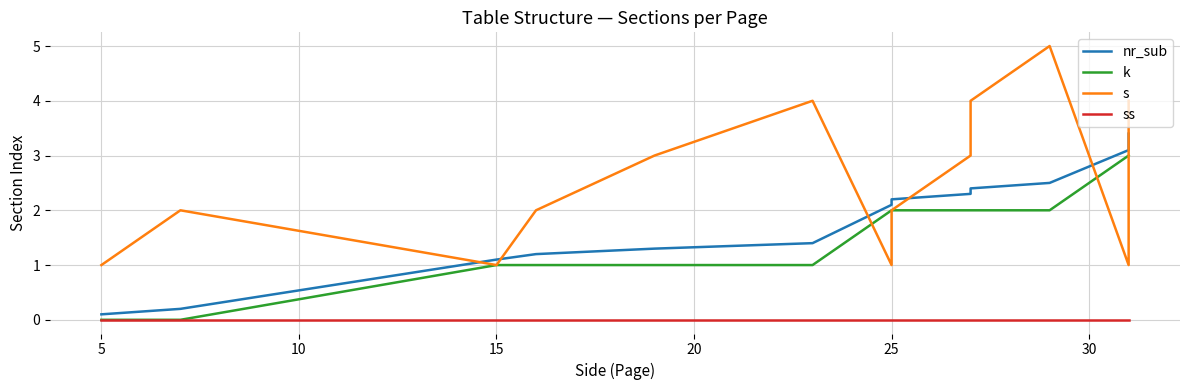

What is the greatest value displayed?

5.0